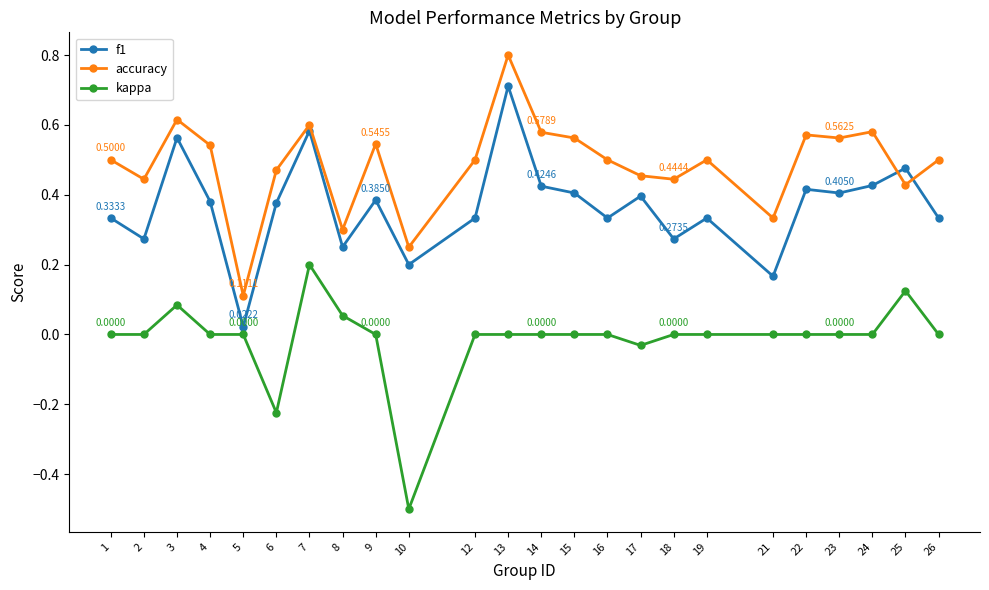

Where is the first local maximum for accuracy?

3